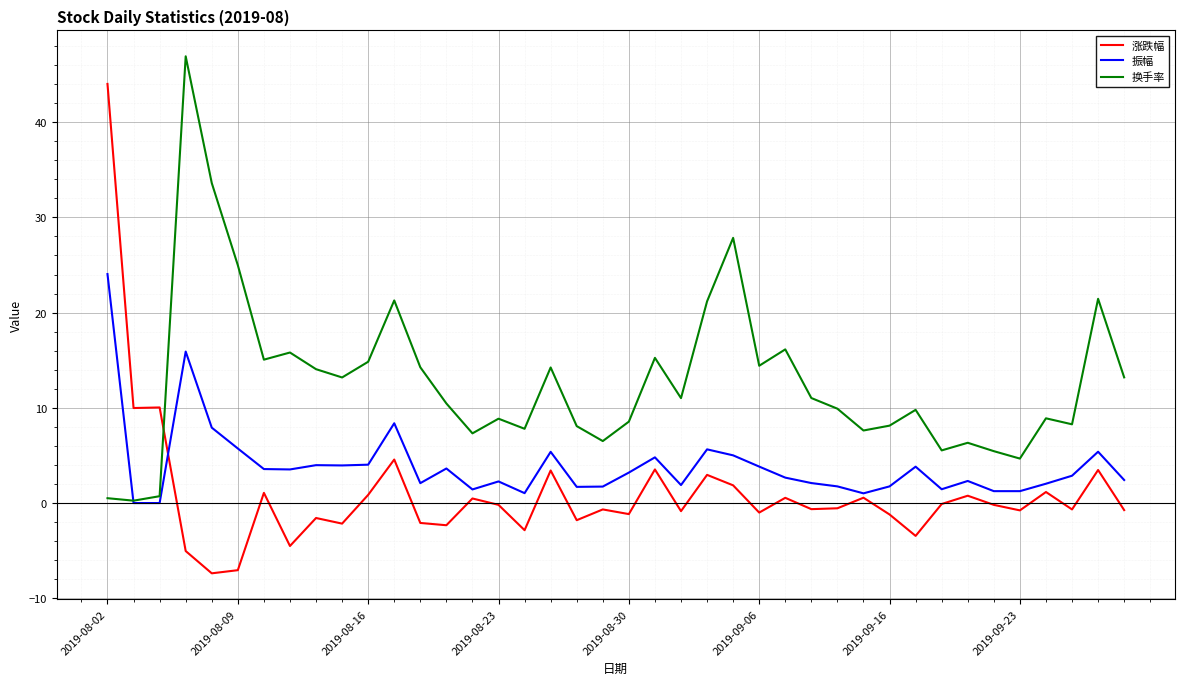

What is the minimum value shown in the chart?

-7.4